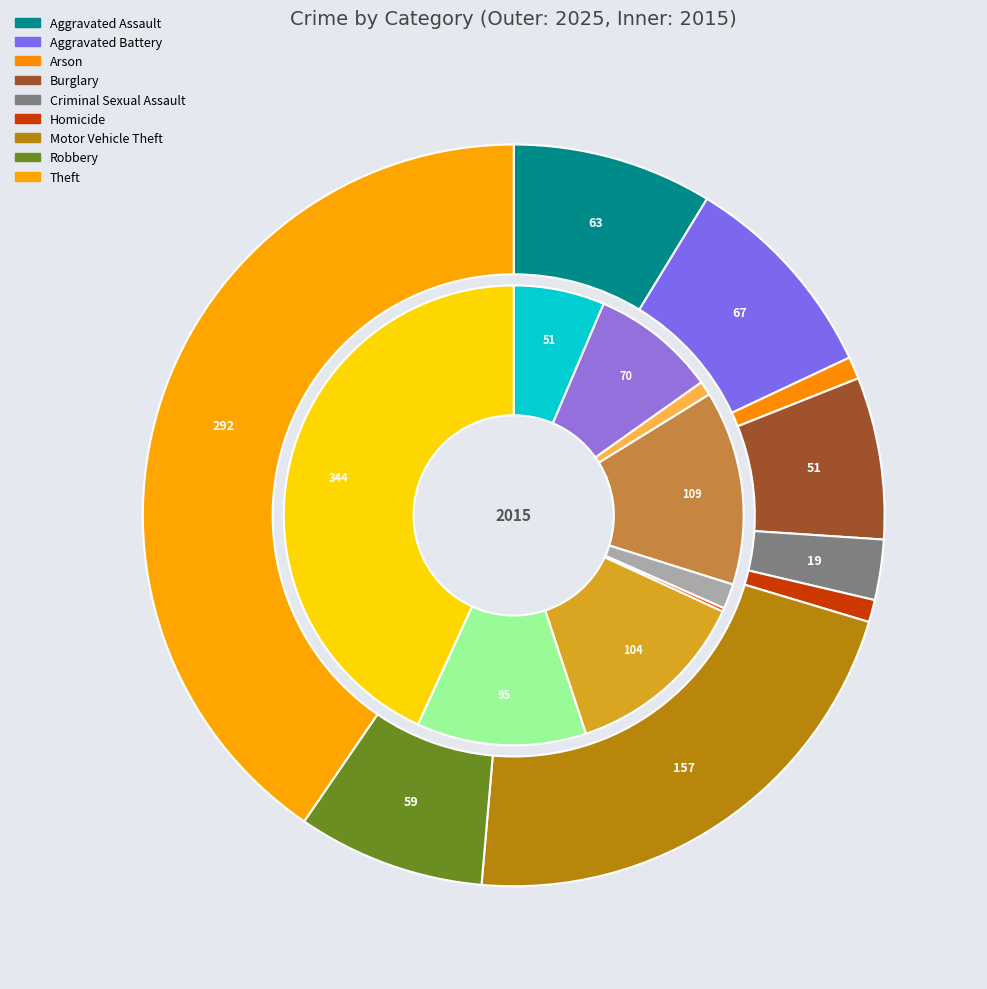

How many slices are in this pie chart?

9